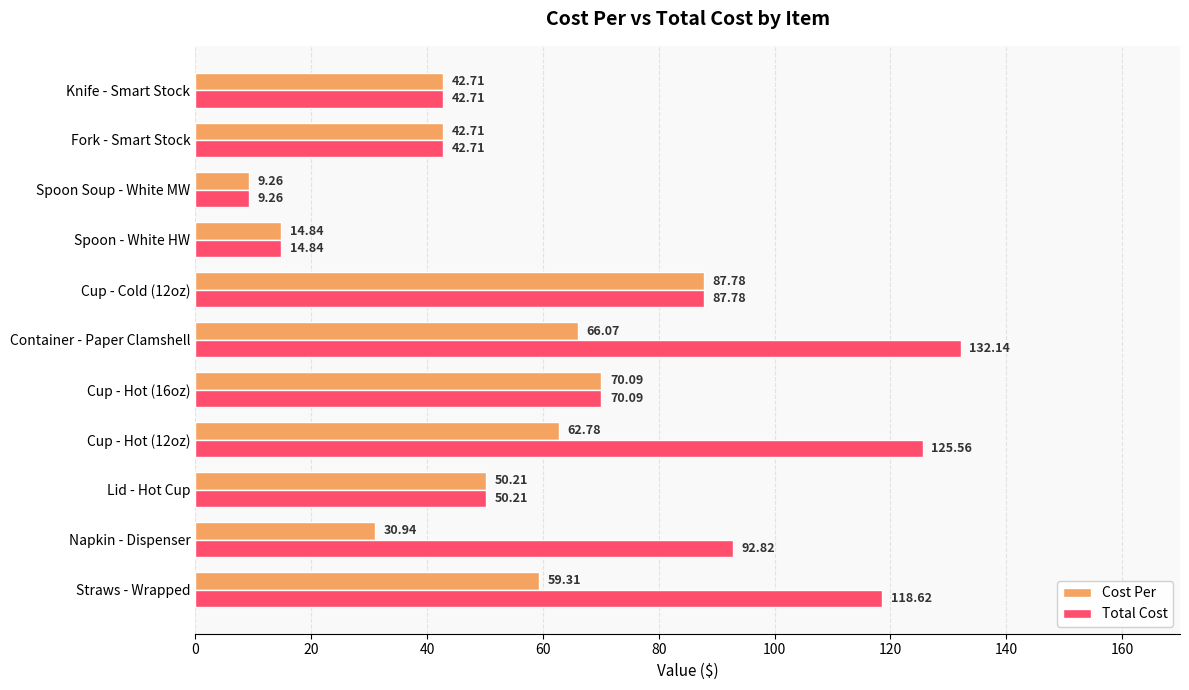

List the series in order of their overall mean, lowest first.

Cost Per, Total Cost